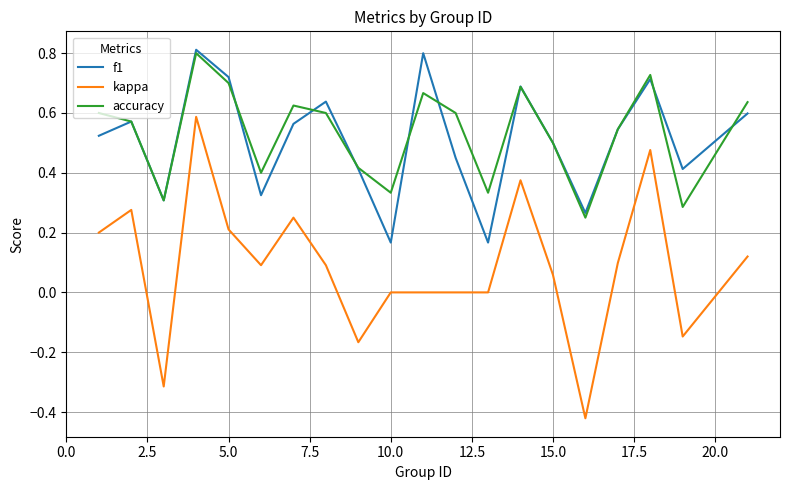

Which series has the widest spread of values?

kappa